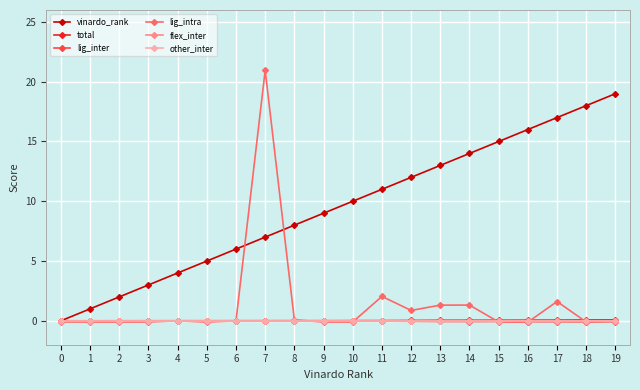

Which has a higher value, 13 or 5?

13